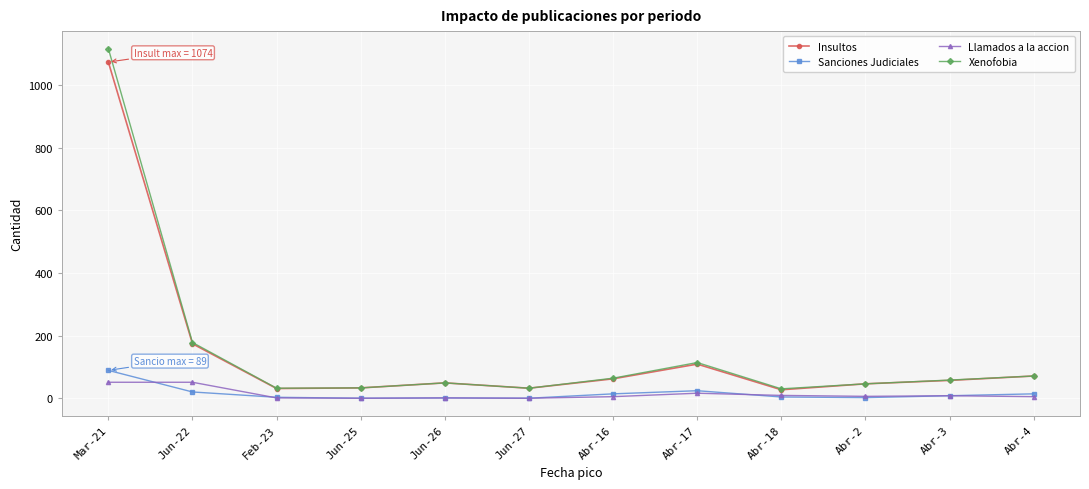

What is the approximate value of Sanciones Judiciales at Feb-23, to the nearest 5?

5